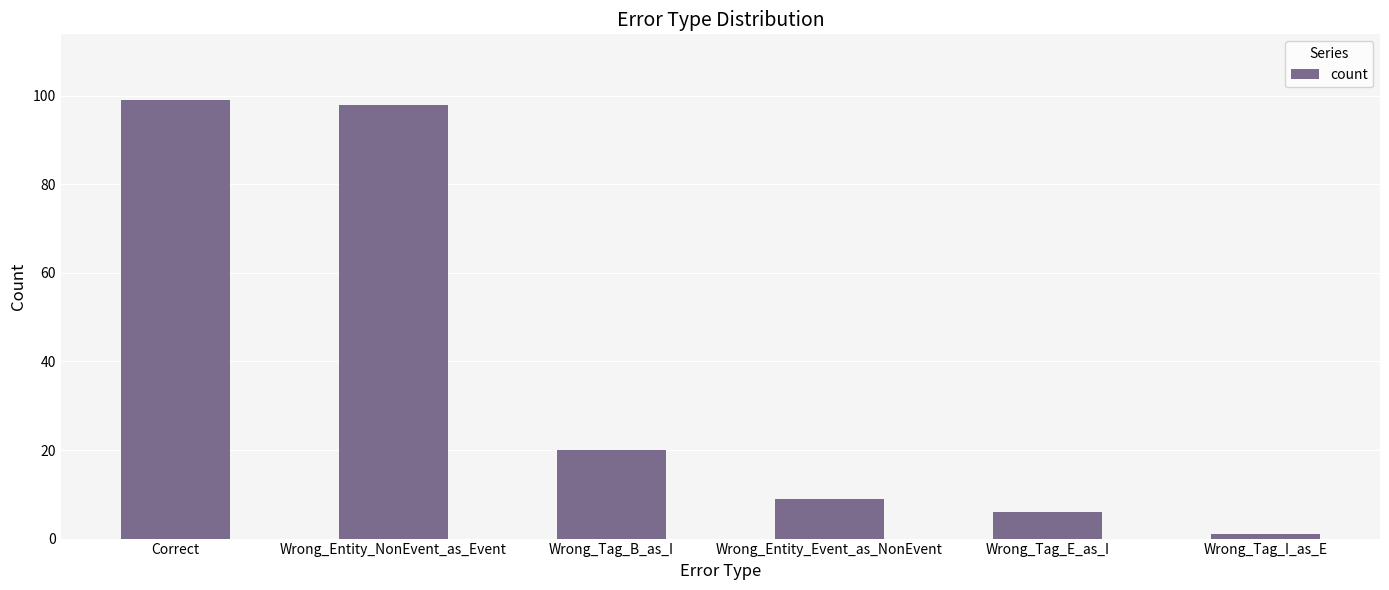

Where is the data nearest to the value 50?

Wrong_Tag_B_as_I